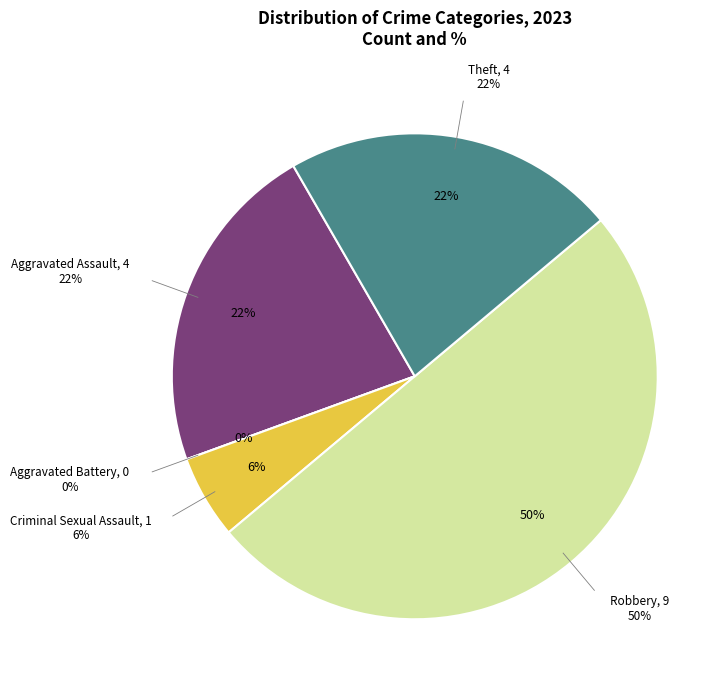

Approximately how many times larger is the value at Robbery compared to Criminal Sexual Assault?

9.0